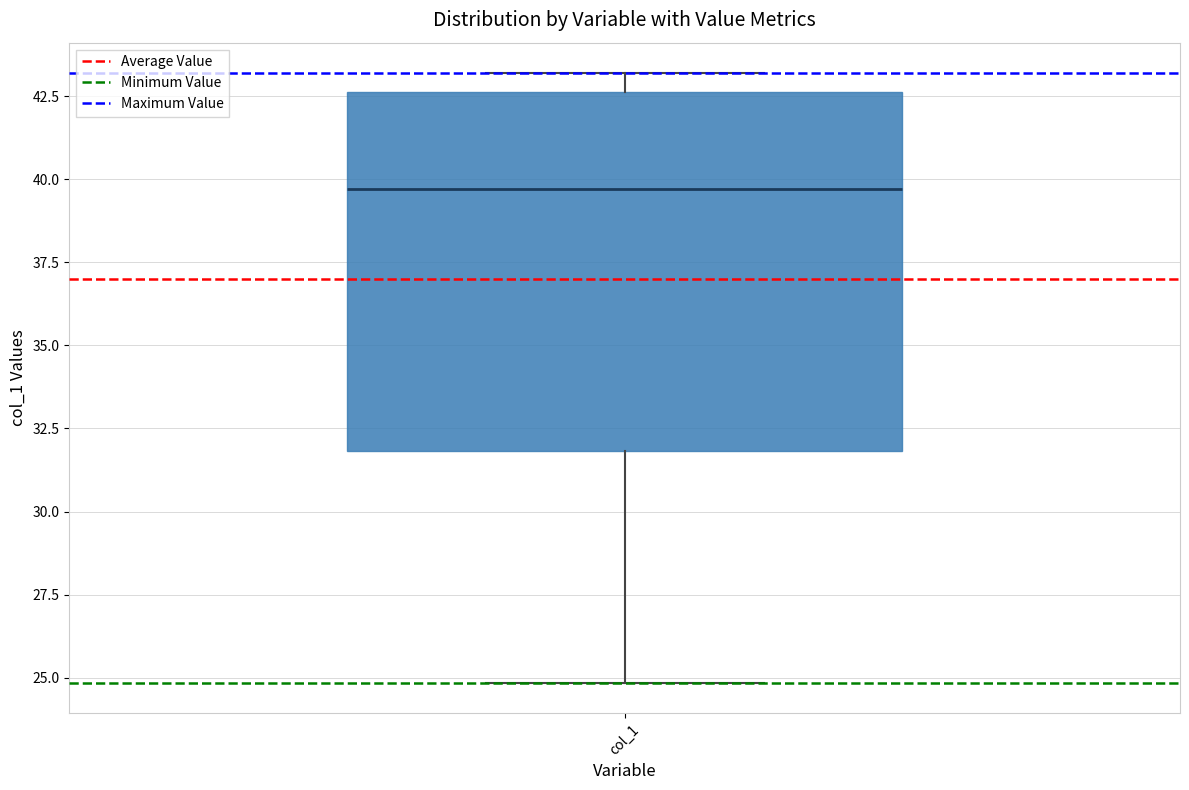

Read this box plot against the y-axis: the position of the median line, the range covered by the box, and the ends of both whiskers. The values are not printed on the chart, so give them approximately, as read against the axis.

median 39.5, box 32.0 to 42.5, whiskers 25.0 to 43.0